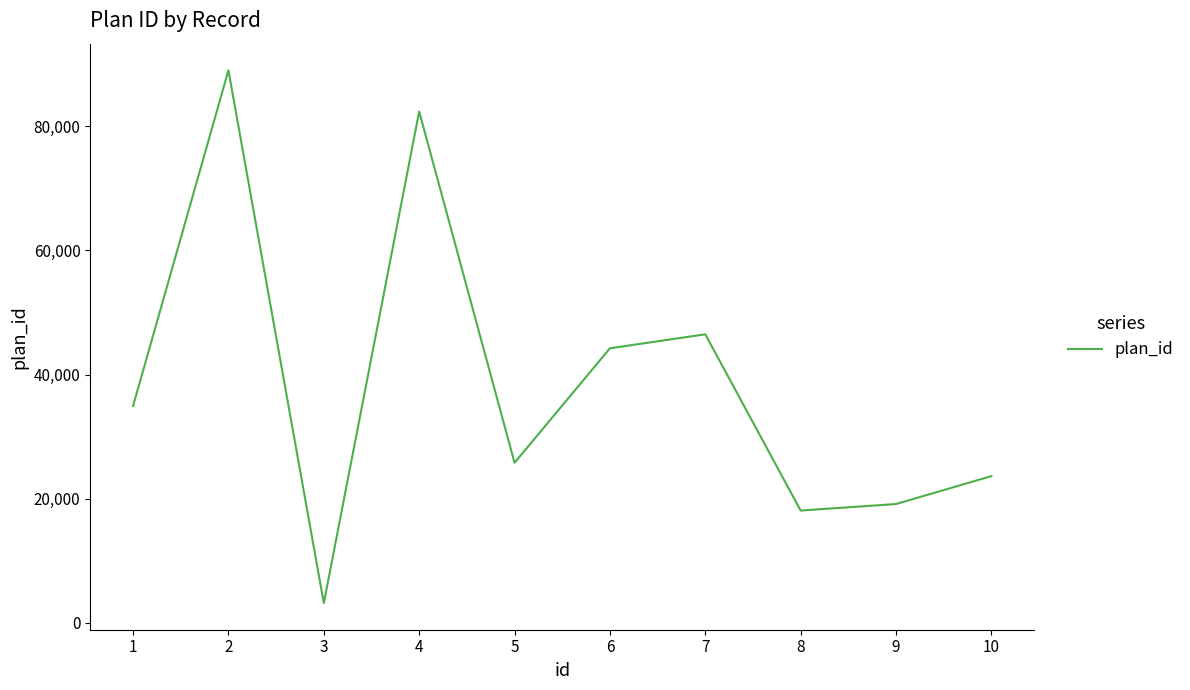

At which category does the chart reach its peak across all series?

2